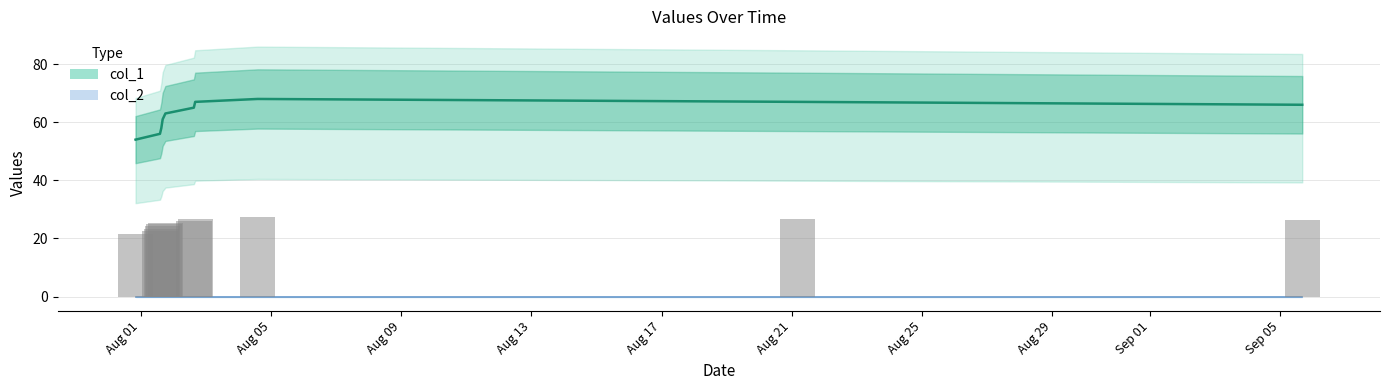

Rank the categories by value from lowest to highest.

1501531750, 1501596546, 1501600158, 1501603700, 1501607337, 1501610922, 1501686420, 1504627676, 1501690007, 1503288478, 1501855659